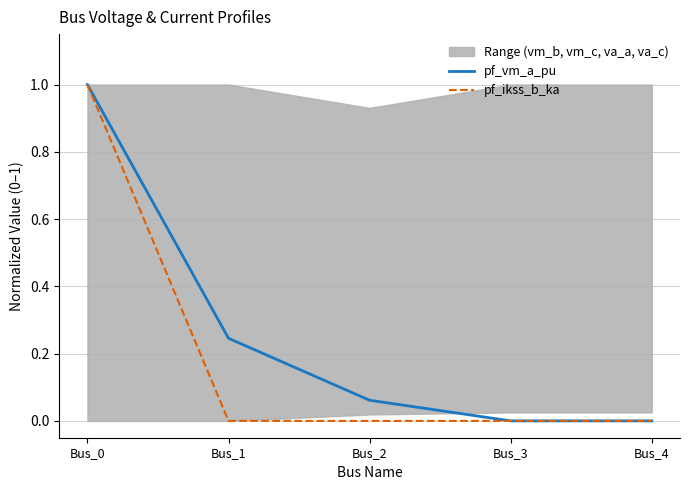

Between Bus_3 and Bus_4, which series saw the biggest shift?

pf_vm_a_pu